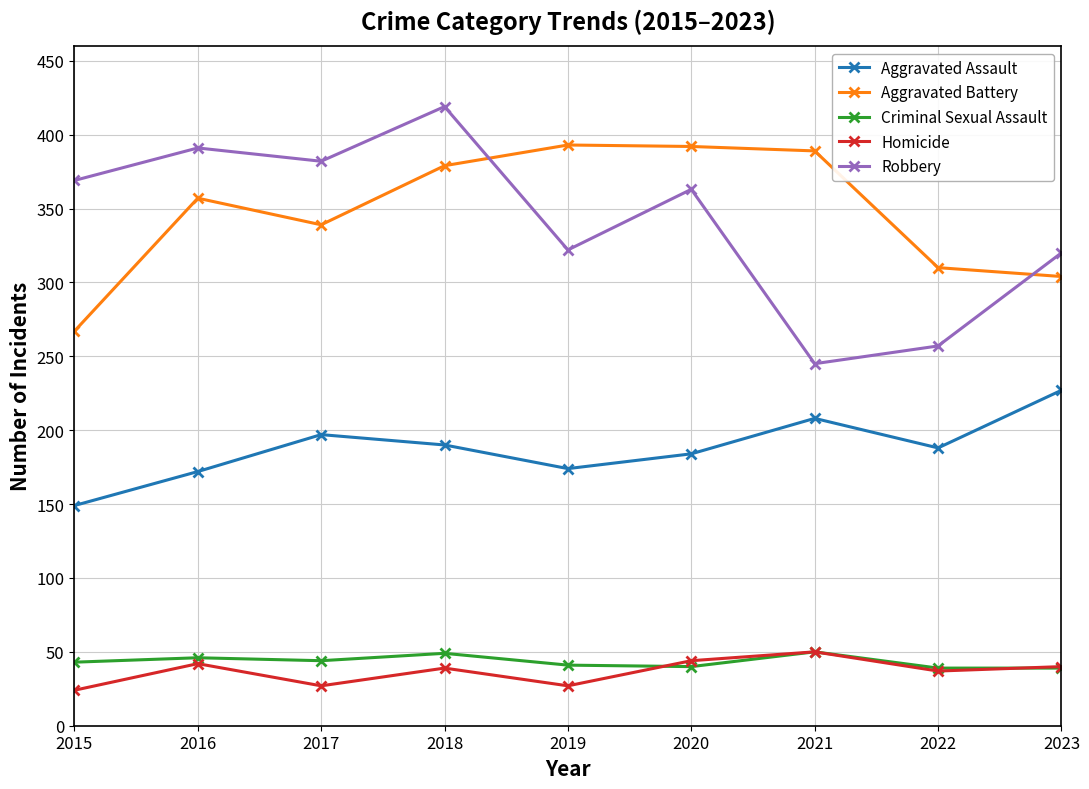

In Aggravated Assault, how many points are higher than both neighbors (excluding endpoints)?

2